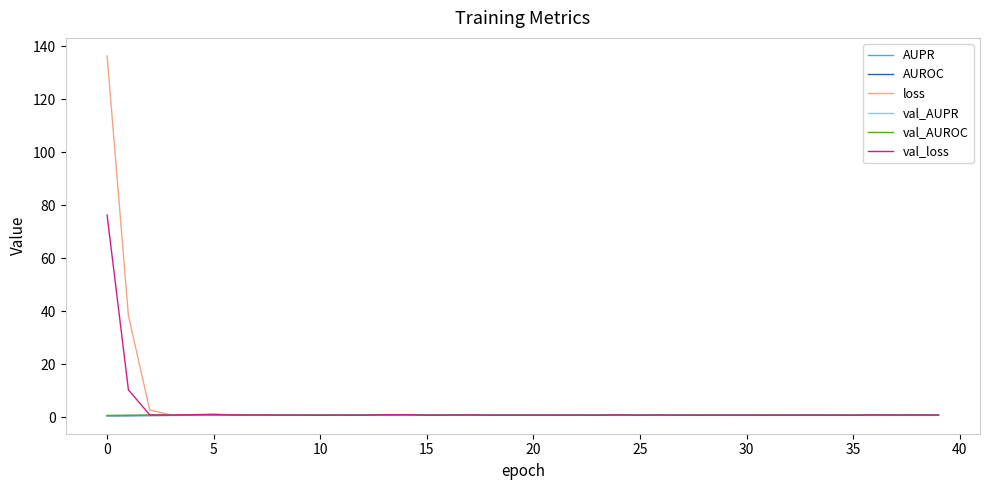

Which series has the widest spread of values?

loss